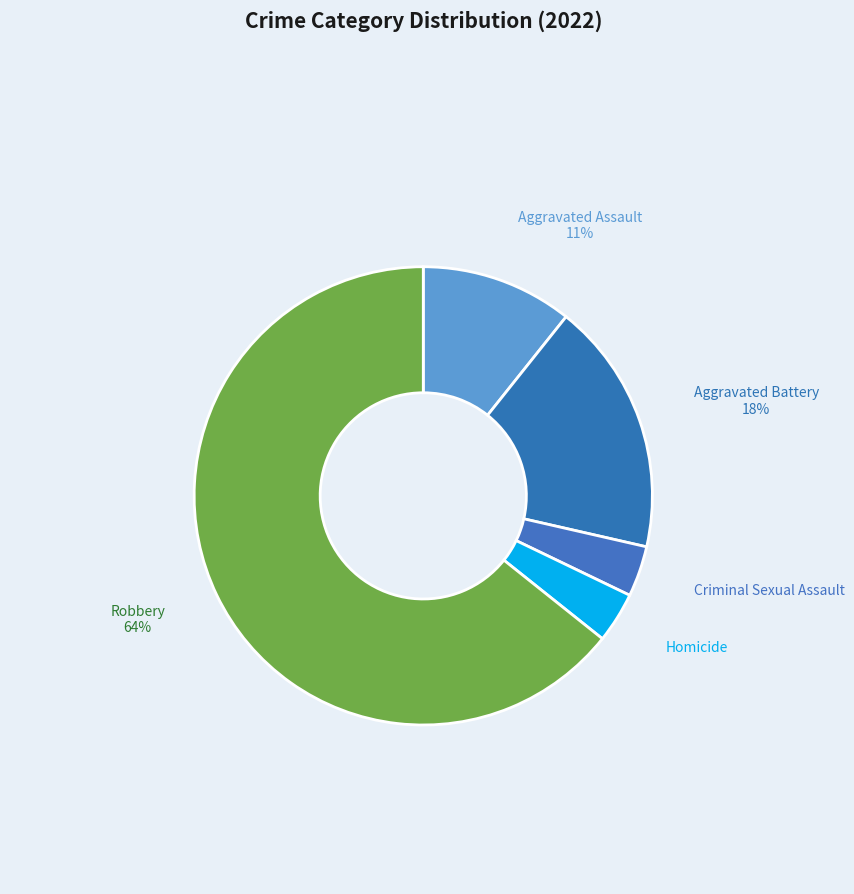

To the nearest percent, what is the combined percentage of Robbery and Aggravated Battery?

82%